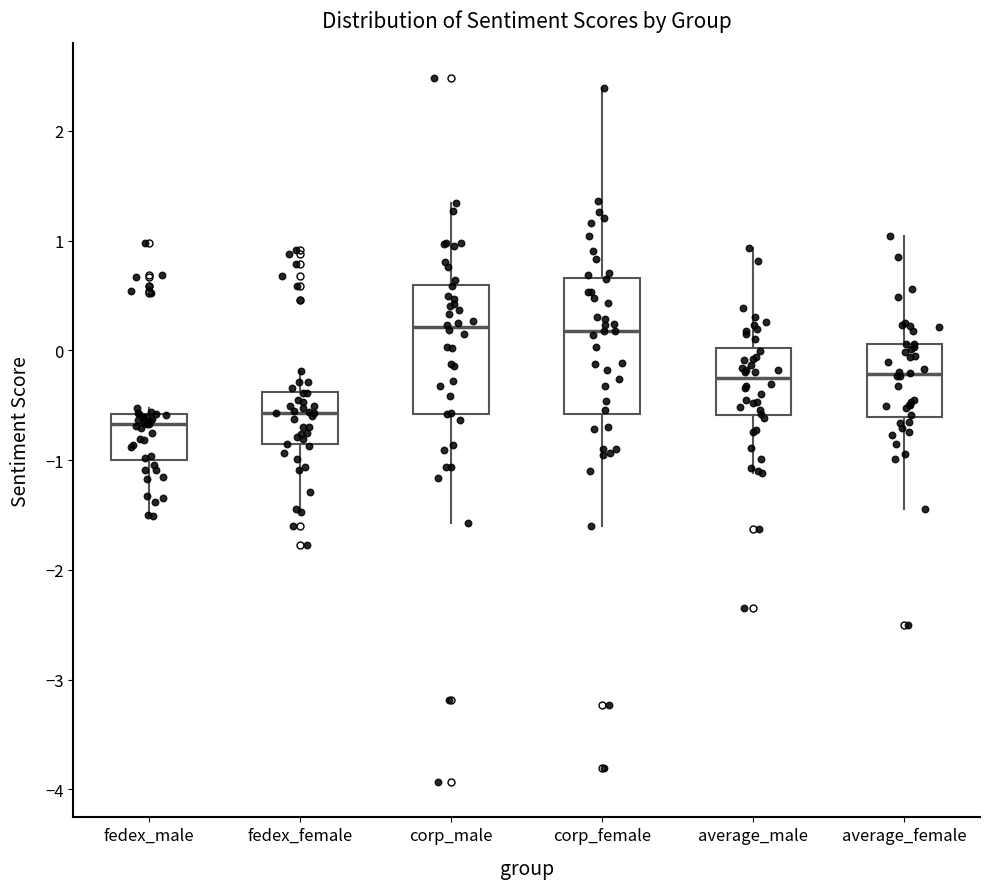

Reading left to right, read every box against the y-axis: the position of its median line, the range the box covers, and the ends of its whiskers. The values are not printed on the chart, so give them approximately, as read against the axis.

fedex_male: median -0.7, box -1.0 to -0.6, whiskers -1.5 to -0.5
fedex_female: median -0.6, box -0.9 to -0.4, whiskers -1.5 to -0.2
corp_male: median 0.2, box -0.6 to 0.6, whiskers -1.6 to 1.3
corp_female: median 0.2, box -0.6 to 0.7, whiskers -1.6 to 2.4
average_male: median -0.3, box -0.6 to 0.0, whiskers -1.1 to 0.9
average_female: median -0.2, box -0.6 to 0.1, whiskers -1.4 to 1.0